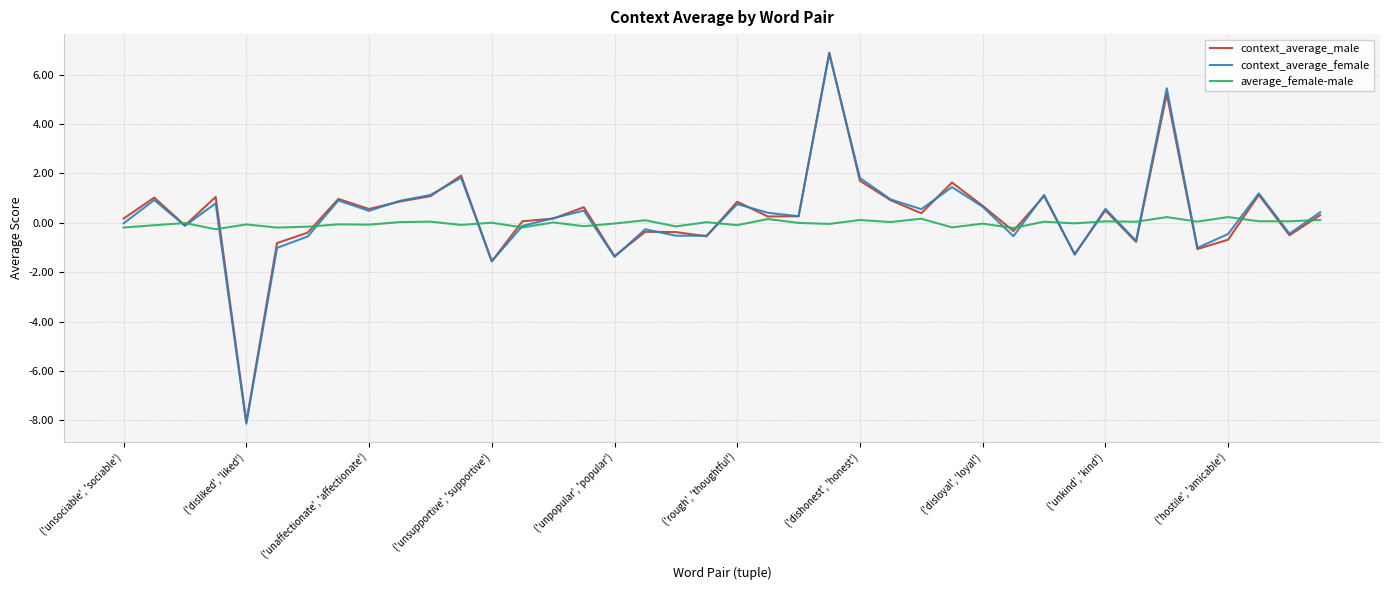

What is the smallest value displayed?

-8.1